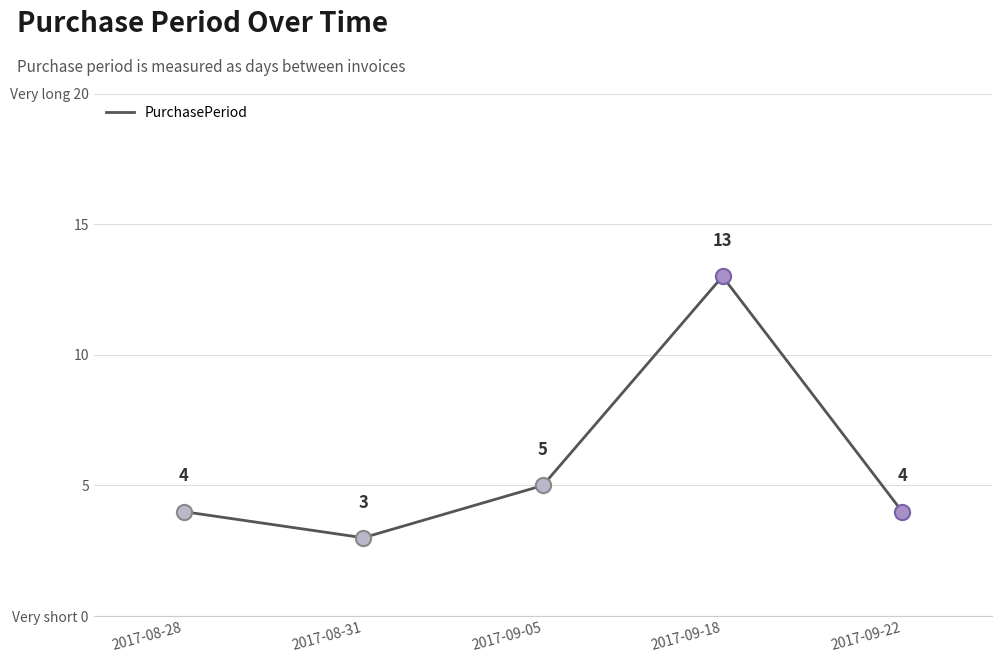

Approximately how many times larger is the value at 2017-08-28 compared to 2017-09-18?

0.3